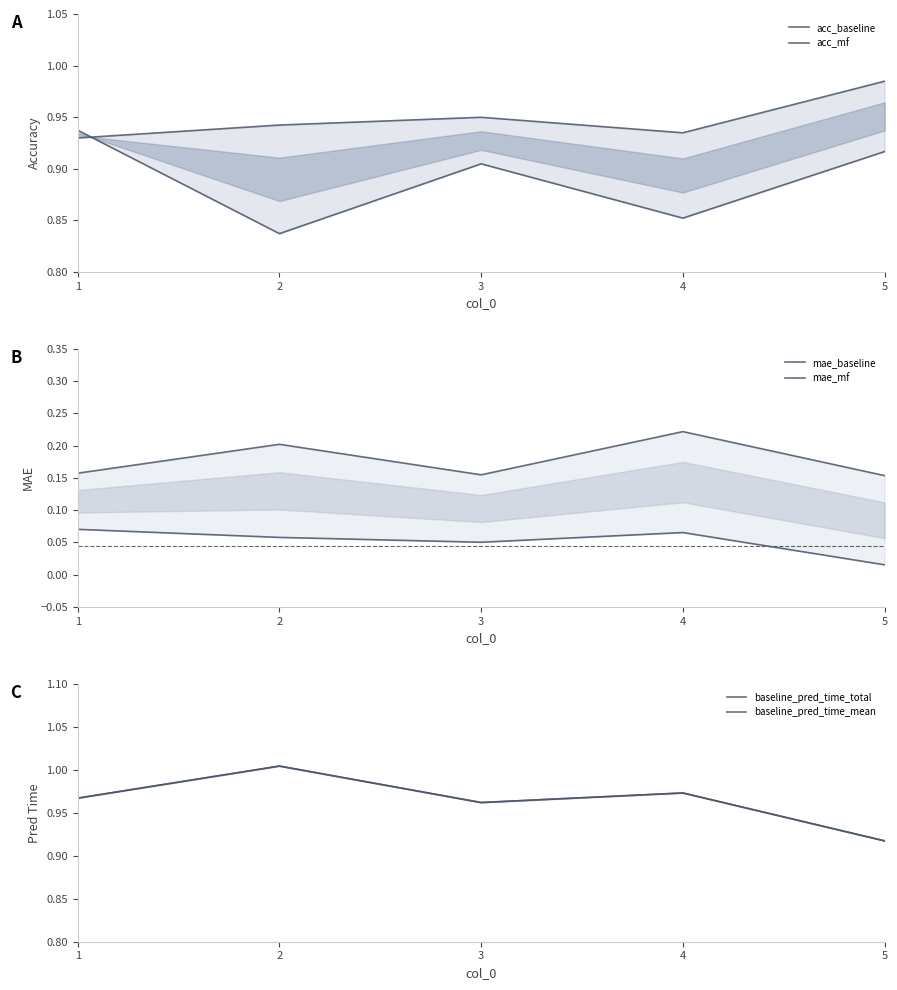

True or false: baseline_pred_time_total and baseline_pred_time_mean intersect in this chart.

False